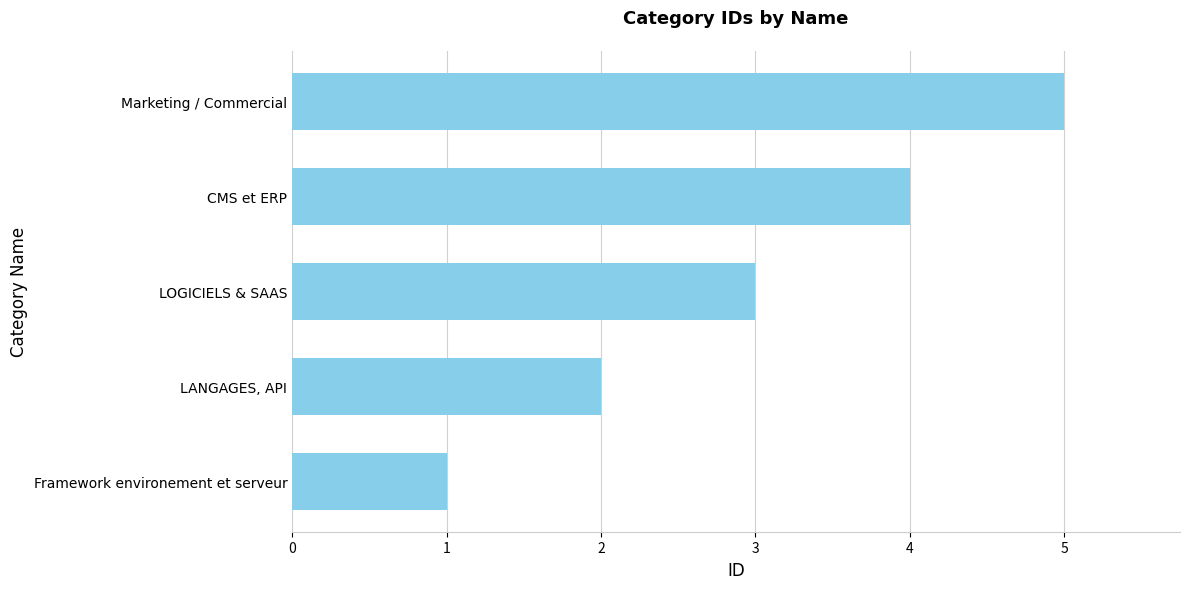

Read the value at LOGICIELS & SAAS.

3